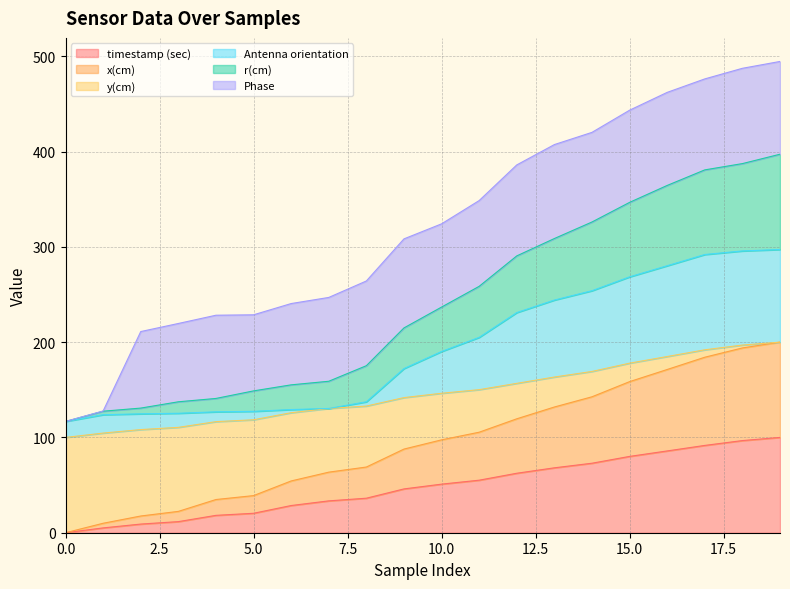

What are all the series names shown in the legend?

timestamp (sec), x(cm), y(cm), Antenna orientation, r(cm), Phase